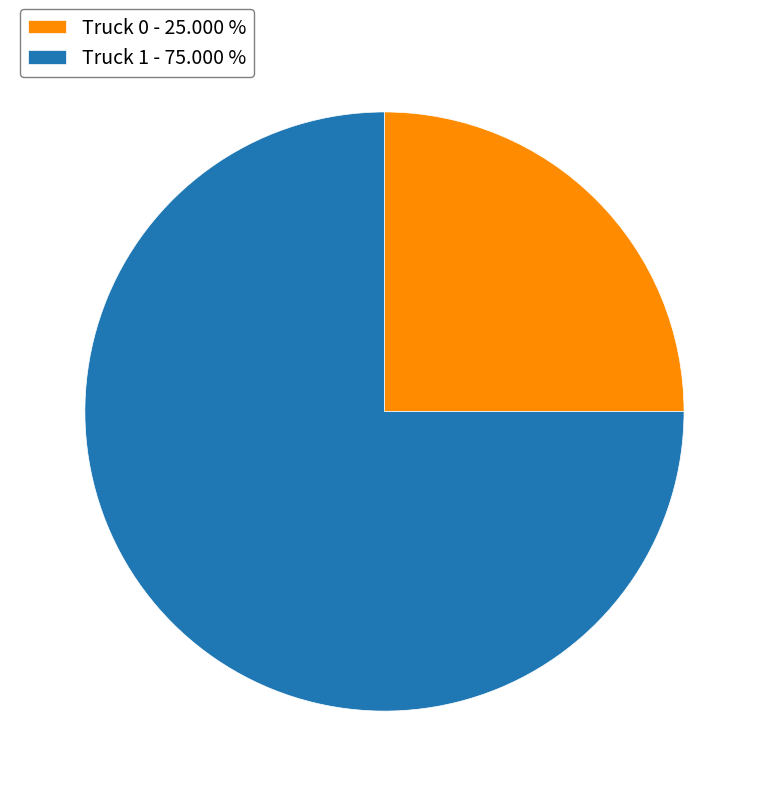

Is the sum of Truck 0 and Truck 1 greater than half?

Yes